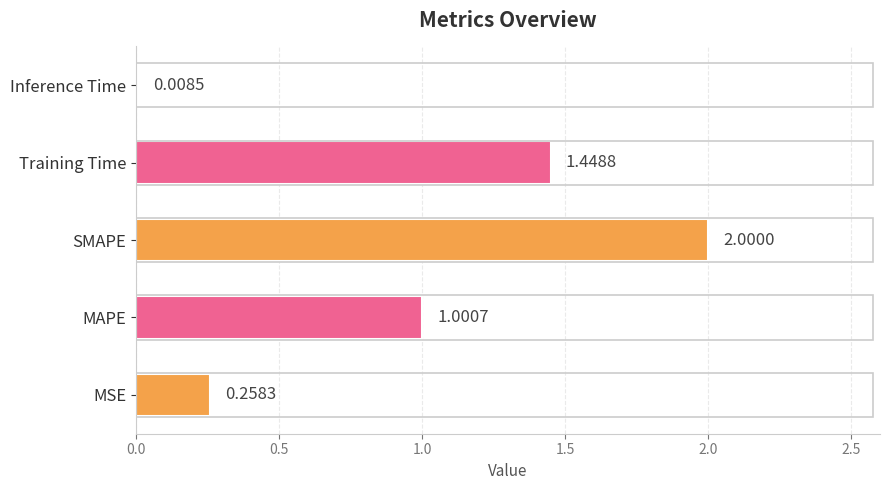

List the labels in order of value, smallest first.

Inference Time, MSE, MAPE, Training Time, SMAPE